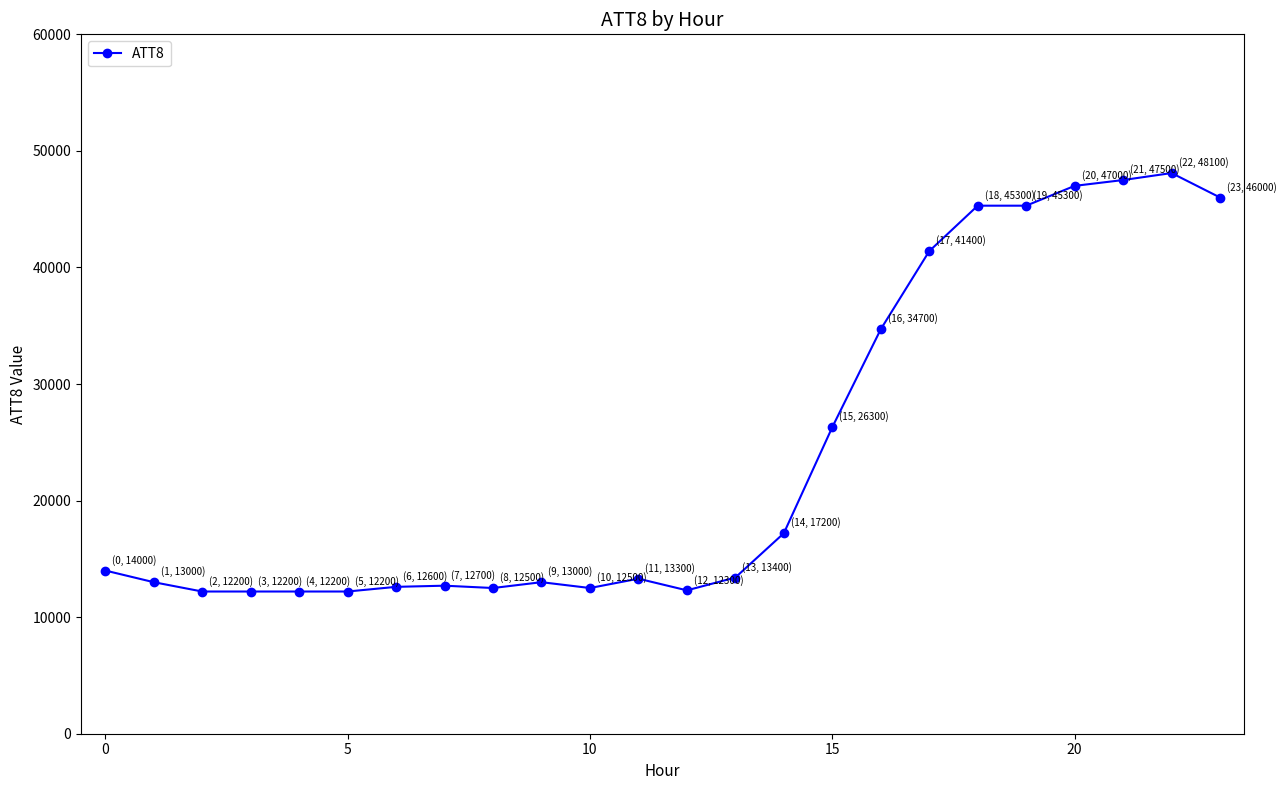

True or false: there are more than 0 points higher than both neighbors.

True